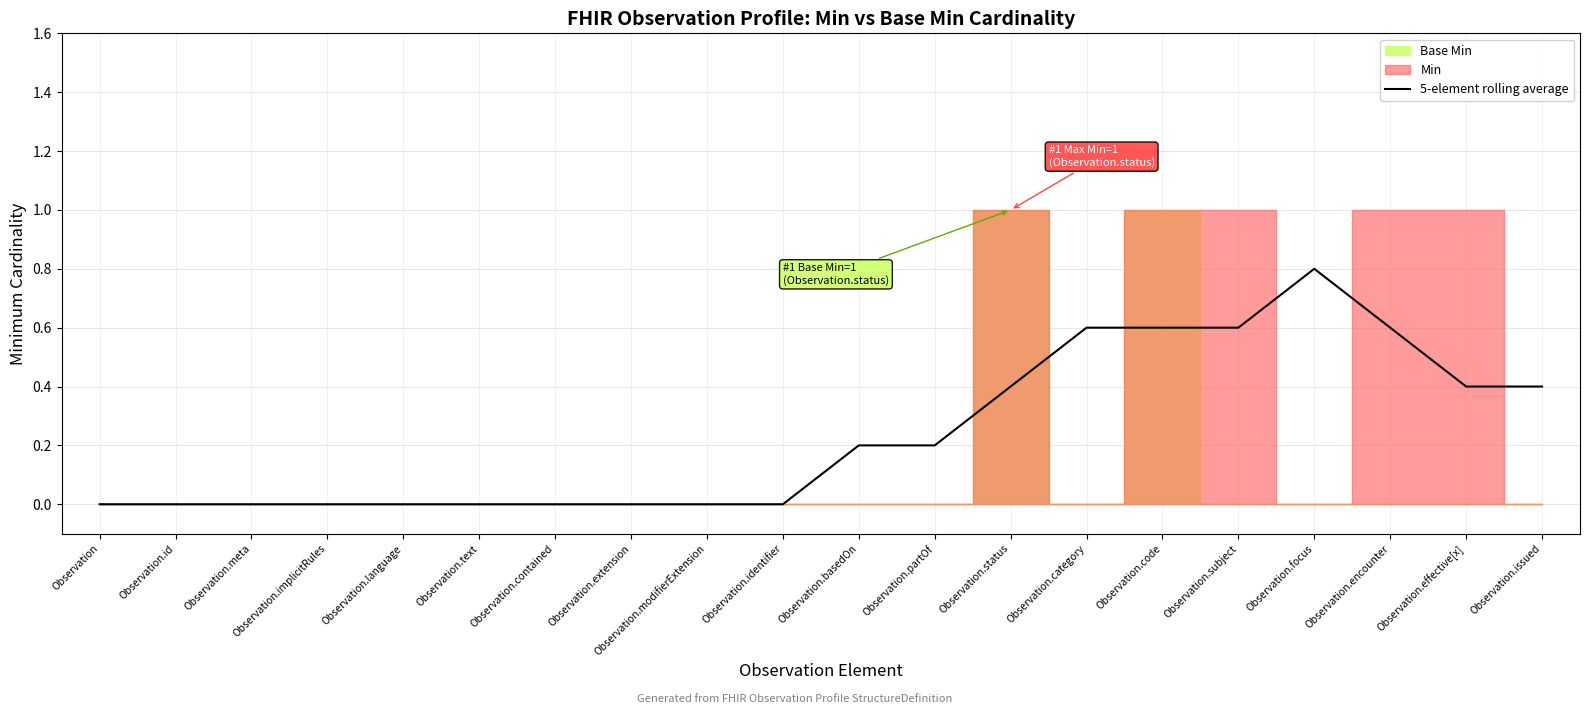

What is the label of the 7th point from the right?

Observation.category